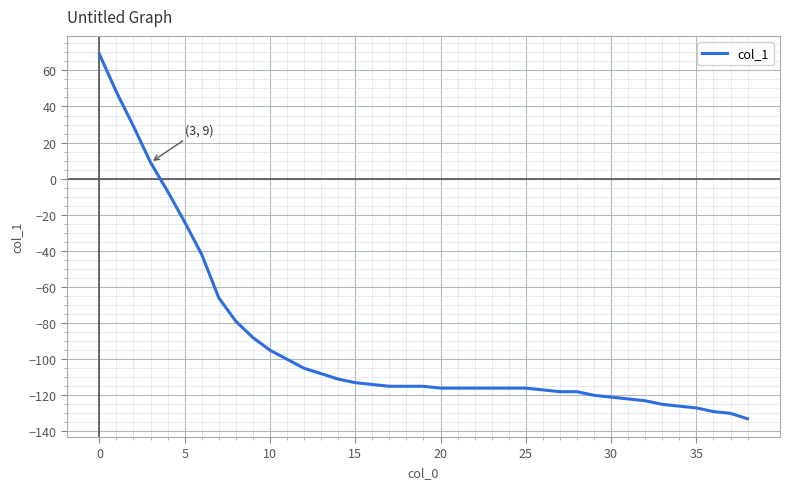

What is the difference between the maximum and minimum values?

202